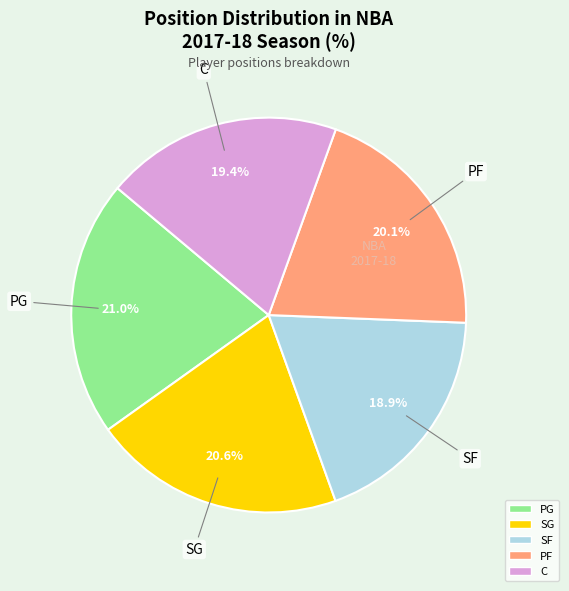

How many segments does this pie chart have?

5